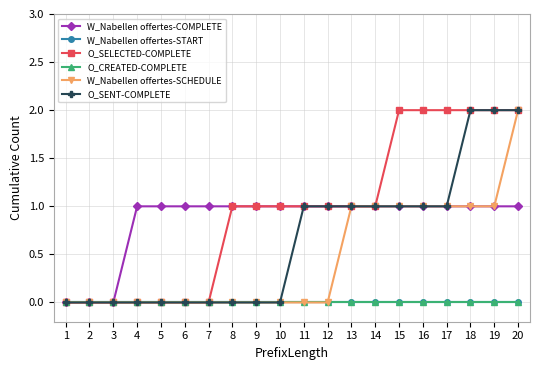

What is the highest value of the O_SELECTED-COMPLETE series?

2